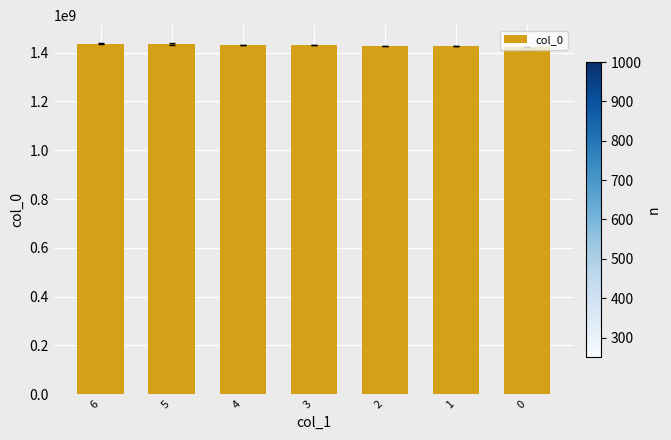

What is the difference between the maximum and minimum values?

12929355